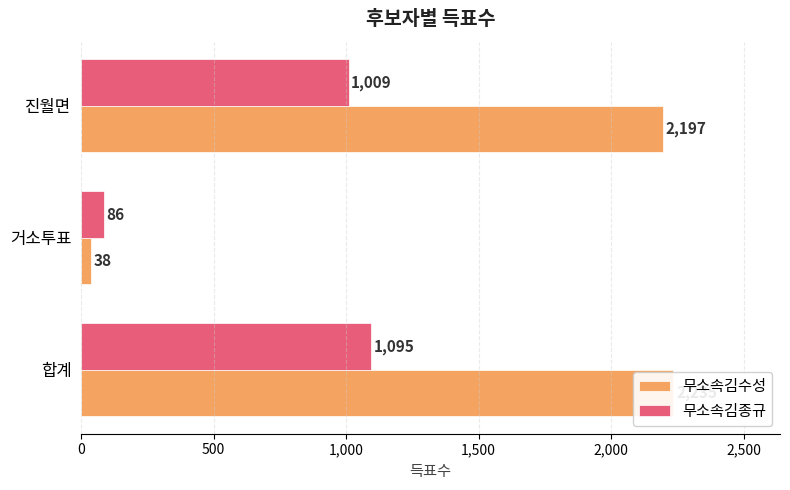

What is the spread (max minus min) of values at 합계?

1140